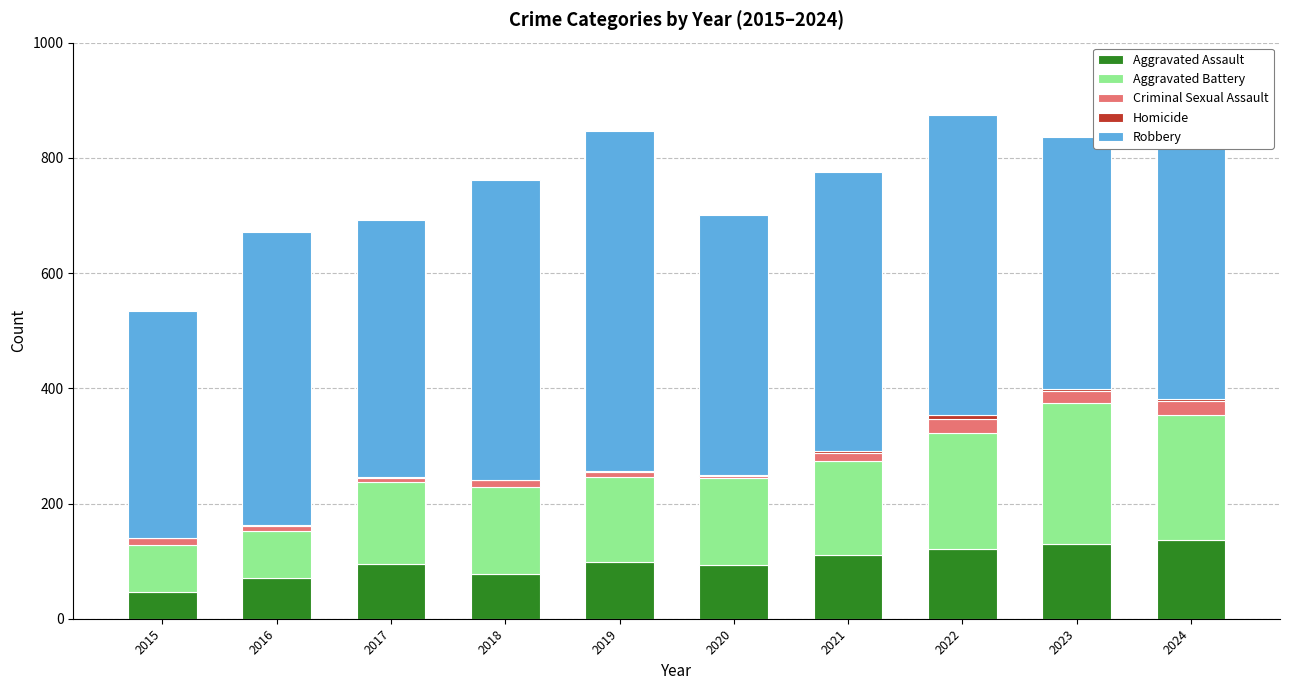

The value of Aggravated Assault at 2020 is 167. True or false?

False